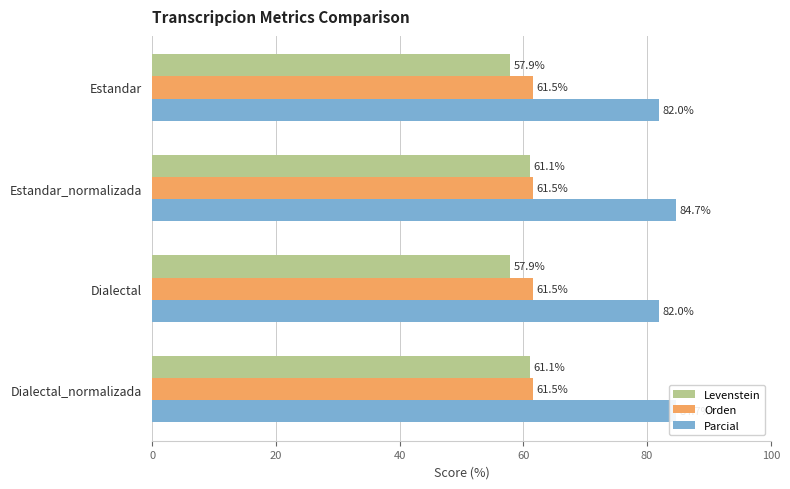

How many bars are there in each group?

3